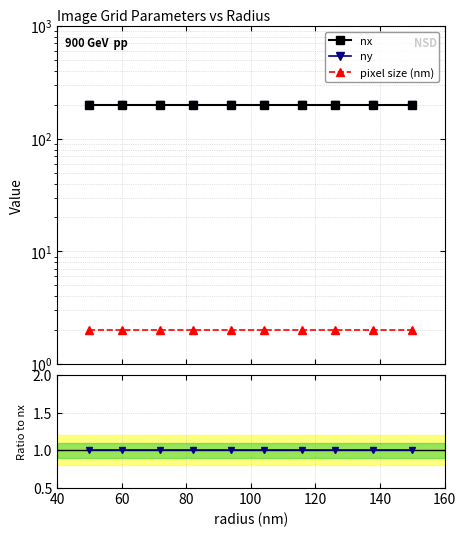

What is the value of the ny / nx point at the 3rd from the left?

1.0